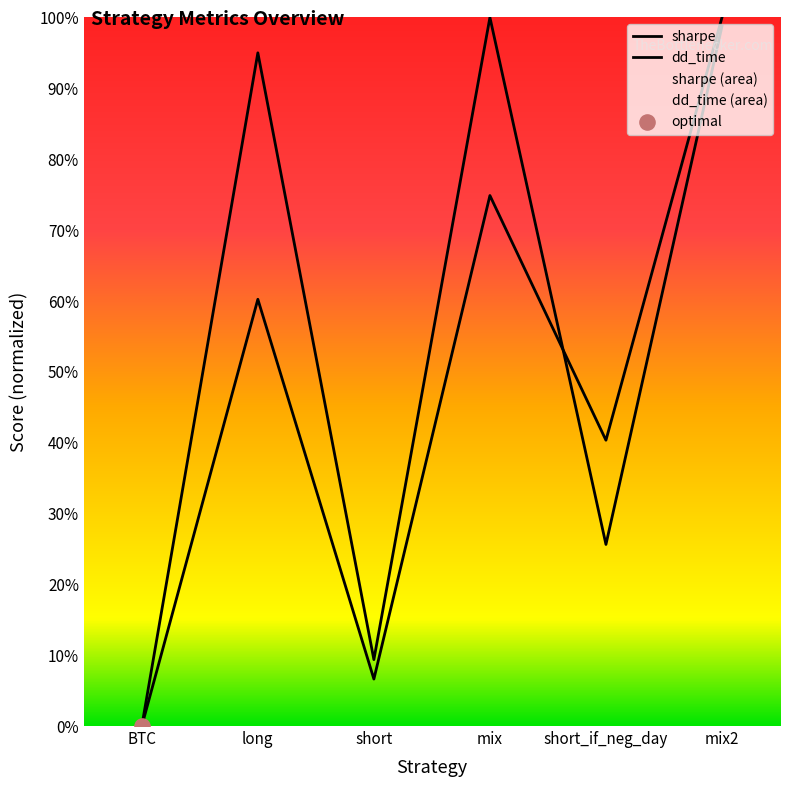

At how many categories does at least one series exceed 0?

5